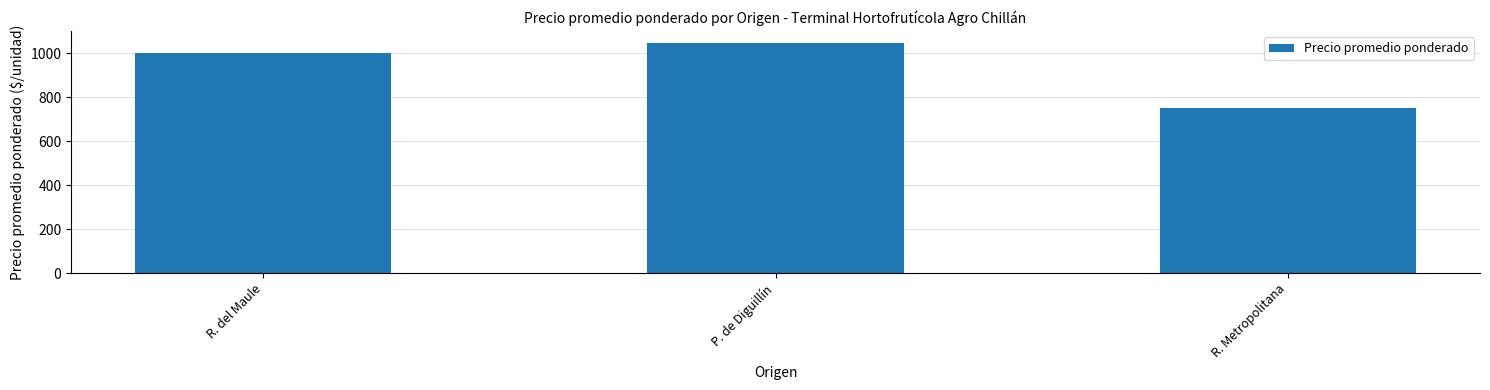

Between R. del Maule and R. Metropolitana, which is larger?

R. del Maule